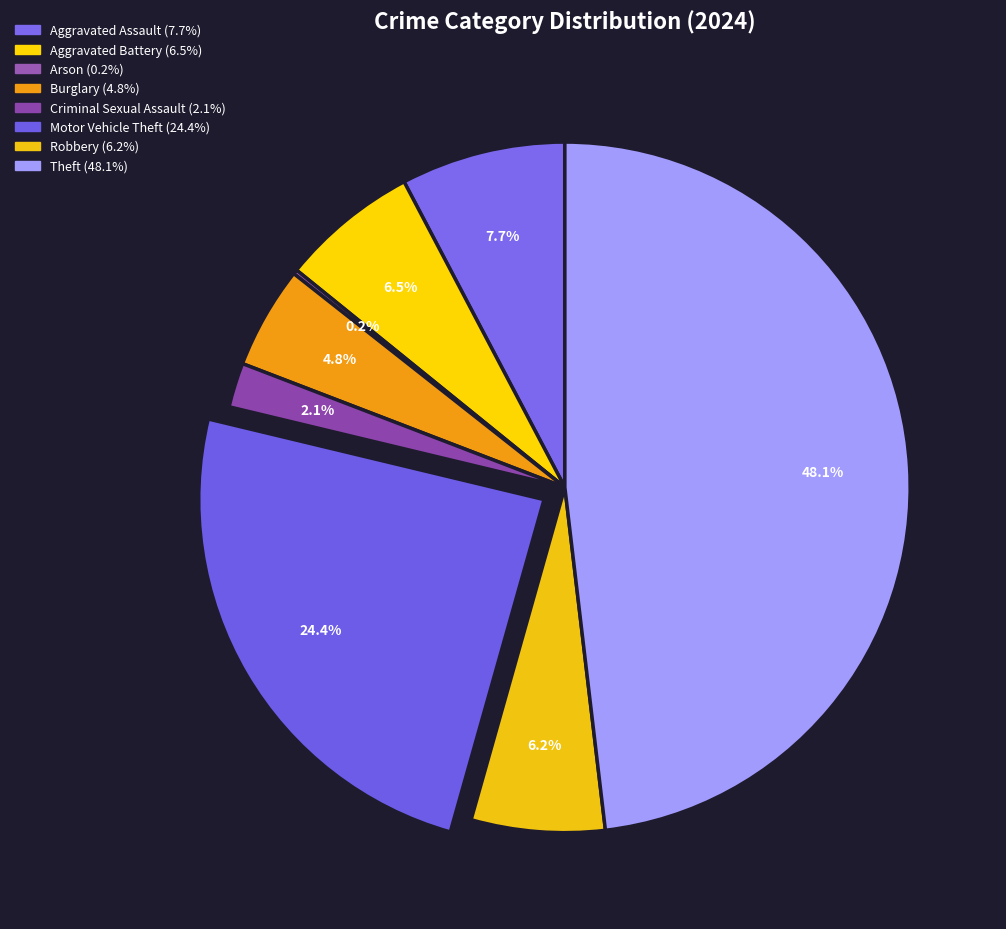

Is there a majority slice in this chart?

No